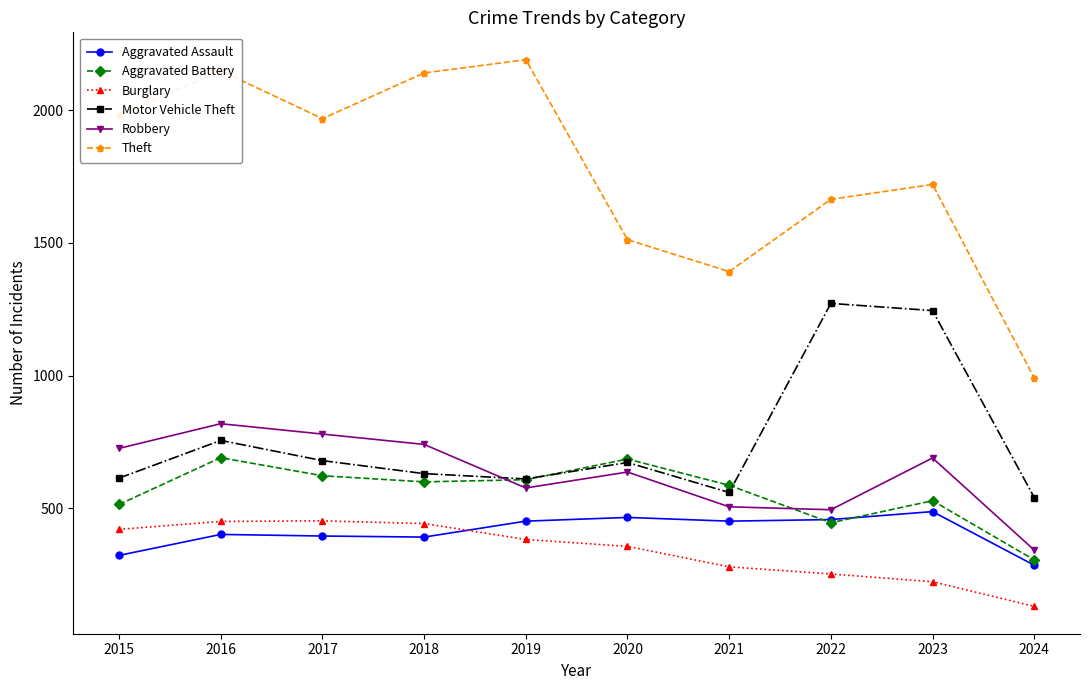

Where is the first local maximum for Aggravated Battery?

2016